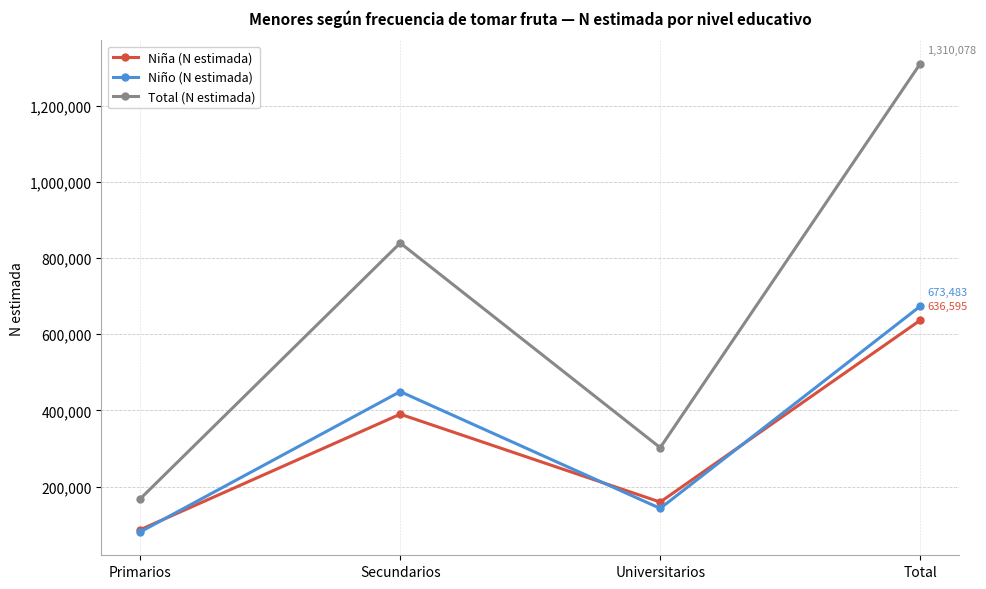

True or false: Niña (N estimada) has a value of 159487 at Universitarios.

True